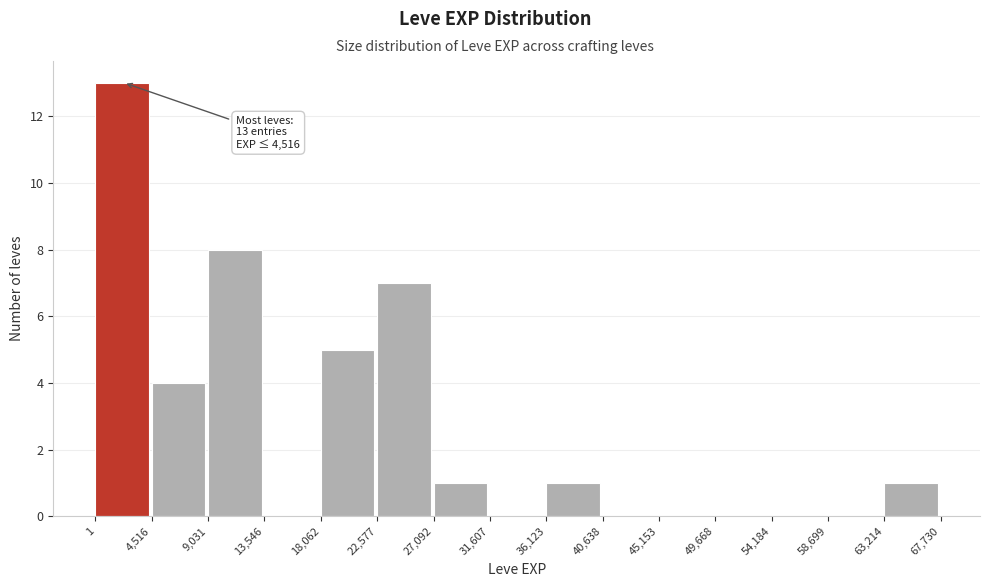

Over which range of the x-axis is the bar tallest?

1 to 4,516